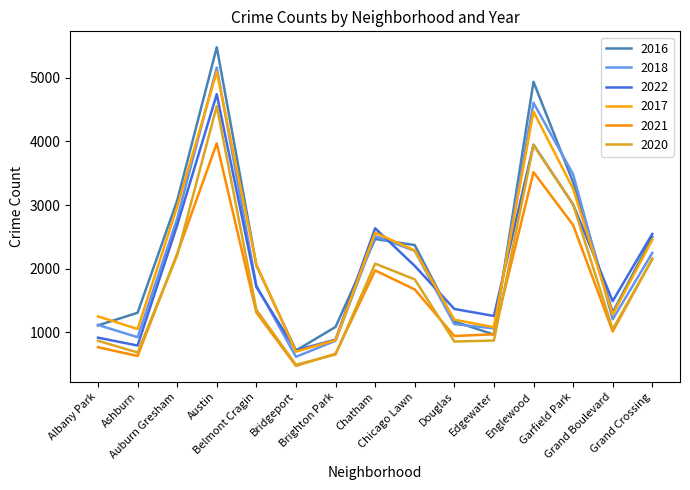

What is the difference between the maximum and minimum values in the 2020 series?

4065